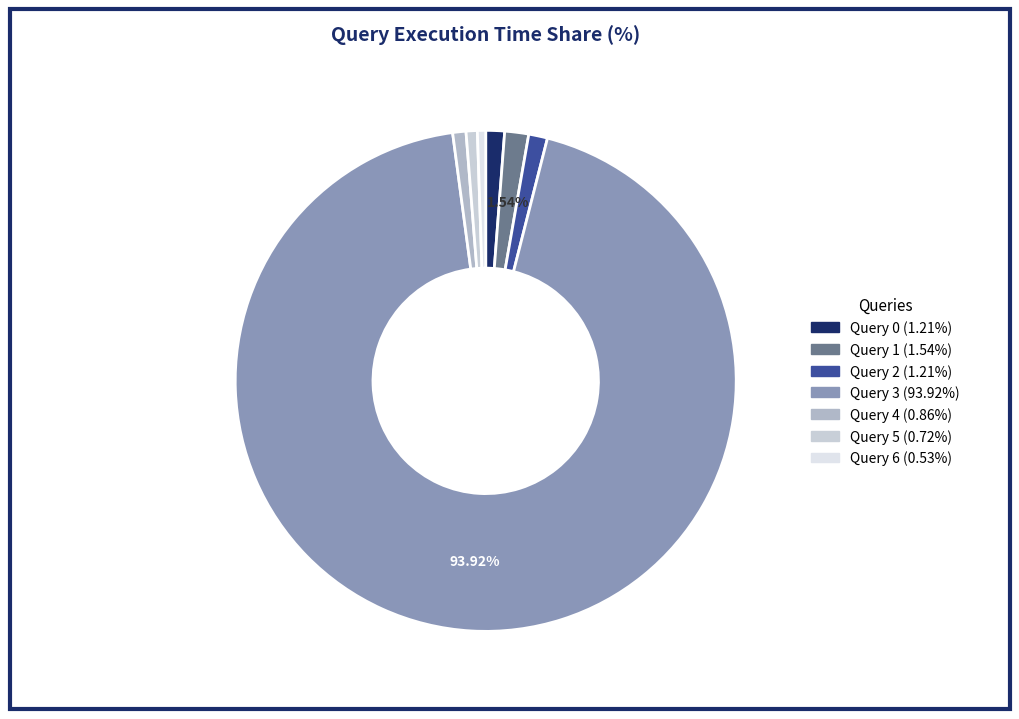

To the nearest percent, what is the combined percentage of Query 4 and Query 1?

2%